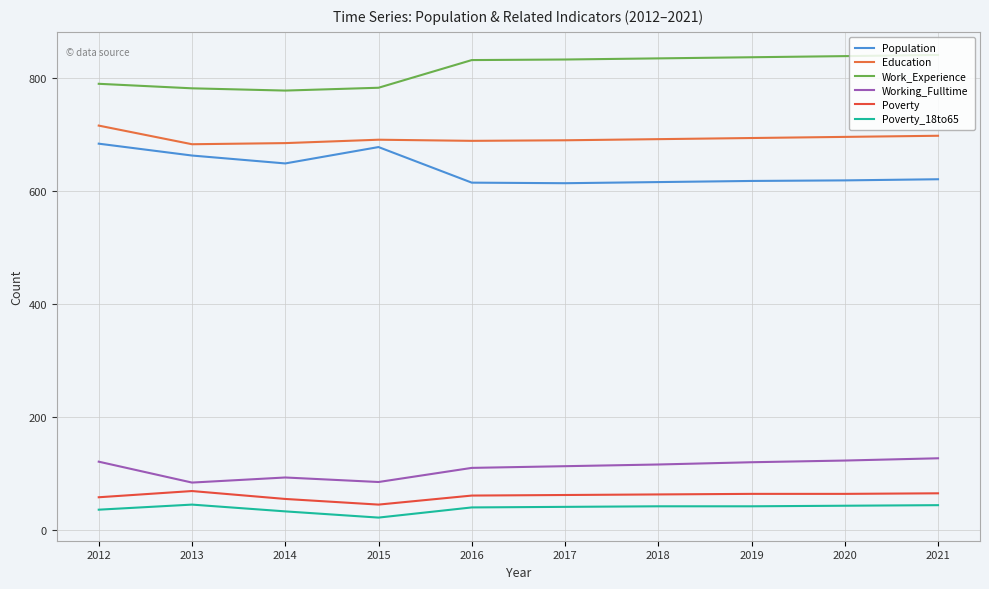

How many lines are shown in the chart?

6